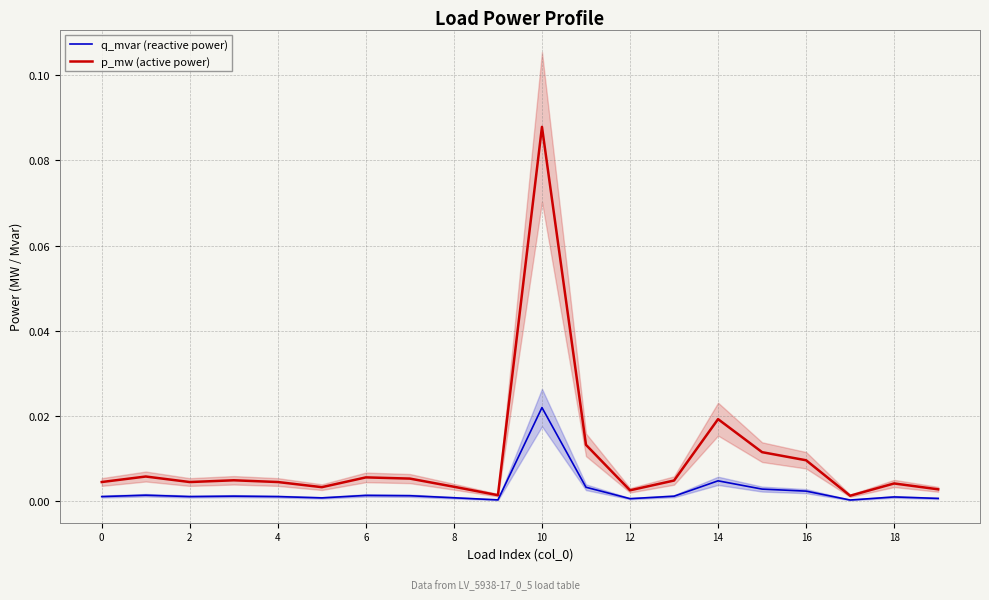

Where is q_mvar (reactive power) nearest to the value 0?

17